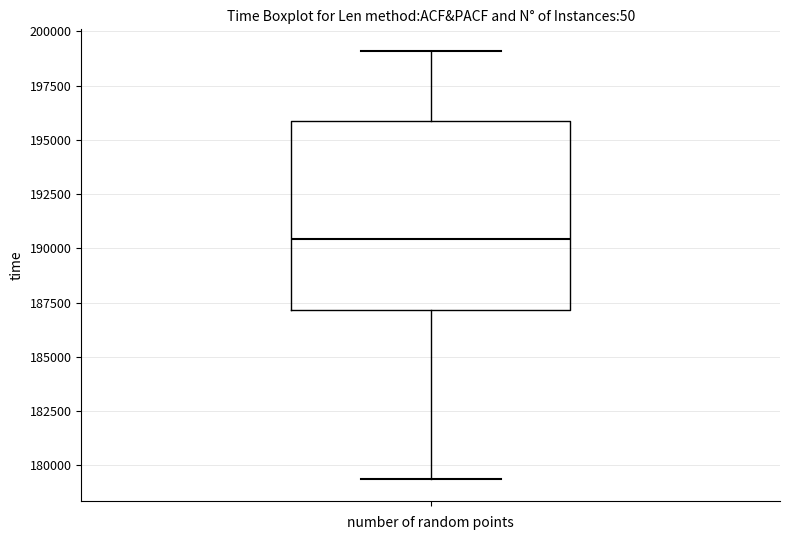

Where does the median line of the box sit on the y-axis? The values are not printed on the chart, so give them approximately, as read against the axis.

190500